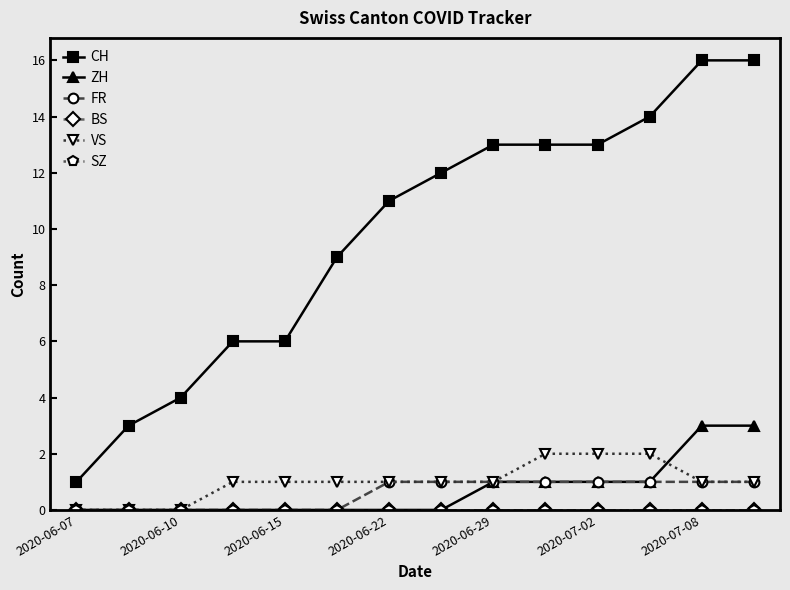

Does the chart have visible grid lines?

No